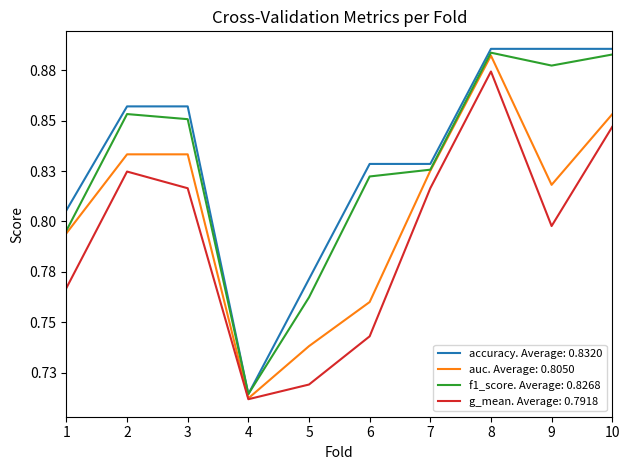

Does the chart have visible grid lines?

No